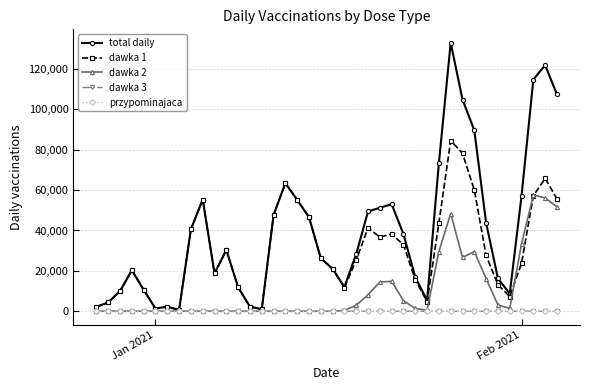

Which series has the largest range (max minus min)?

total daily